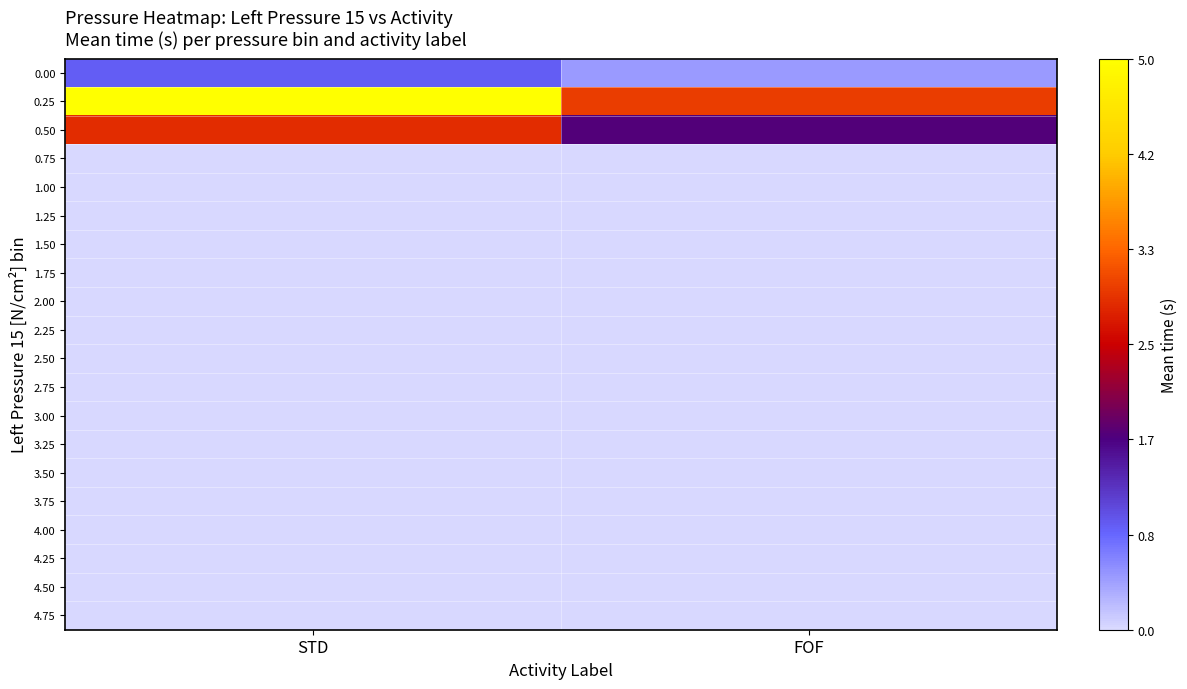

What is the total value across all series at FOF?

5.2